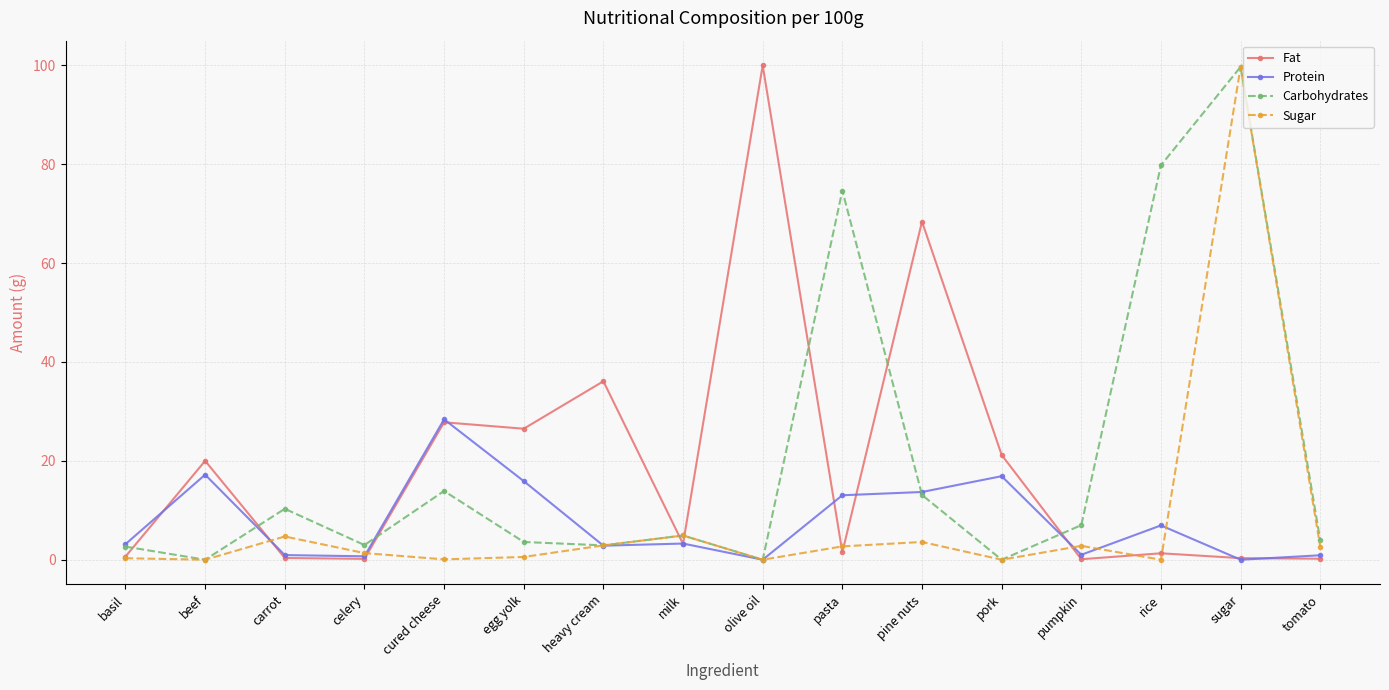

At which label does Fat first exceed 3?

beef